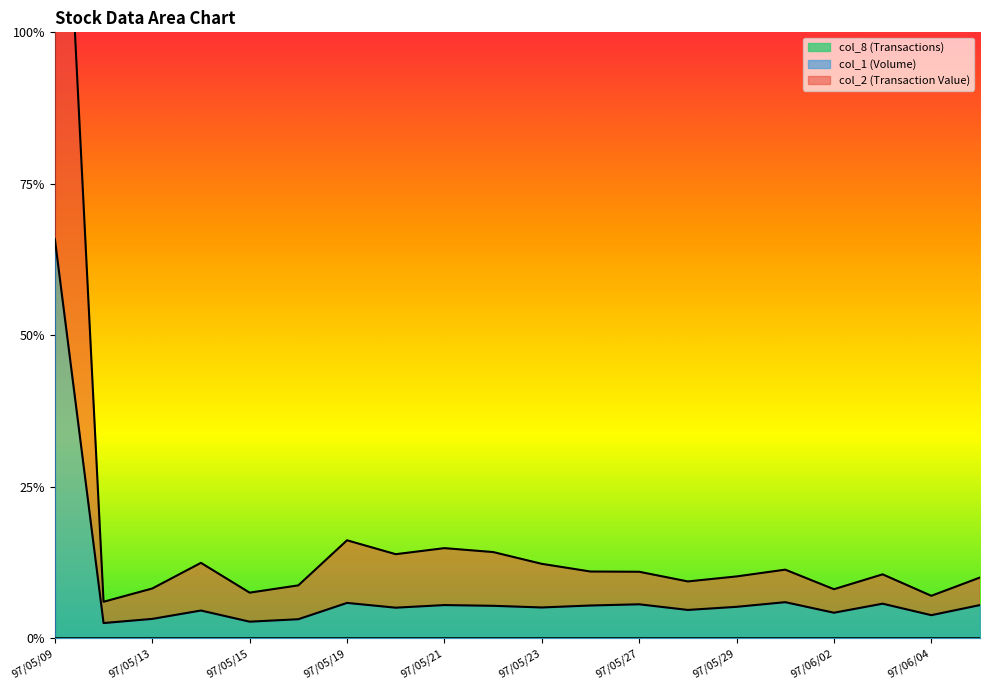

Which series has the widest spread of values?

col_2 (Transaction Value)